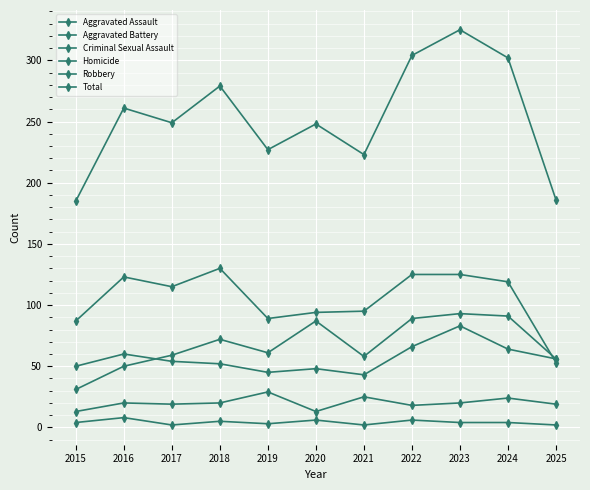

How many lines are shown in the chart?

6